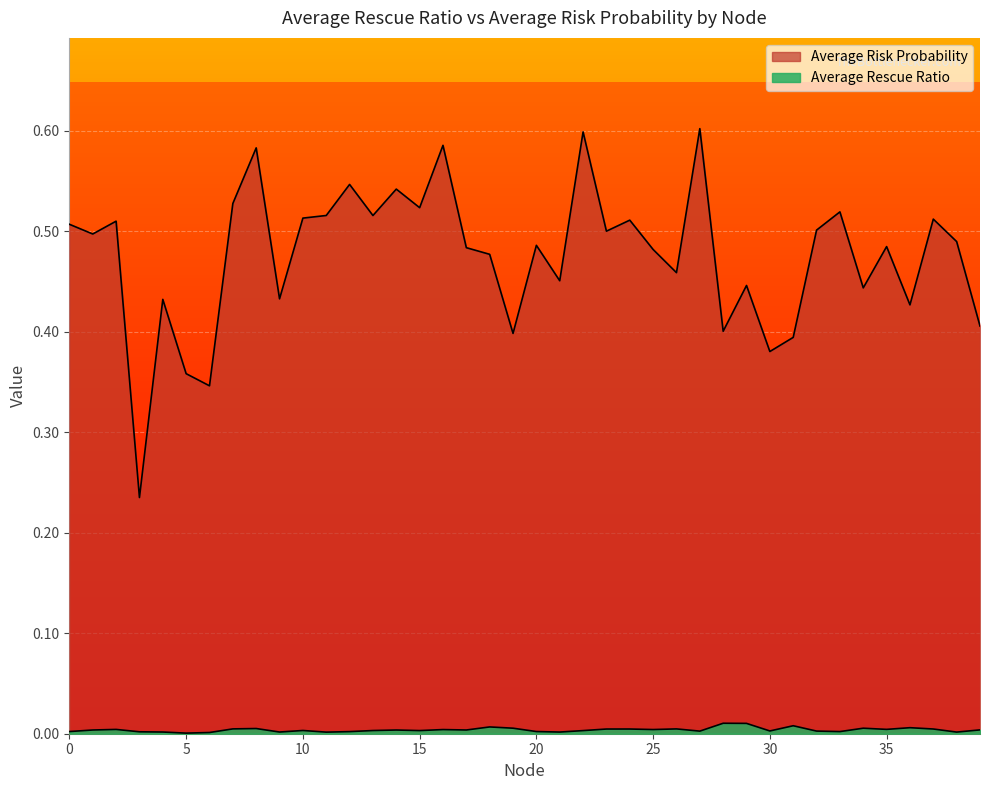

At how many categories does at least one series exceed 0?

40